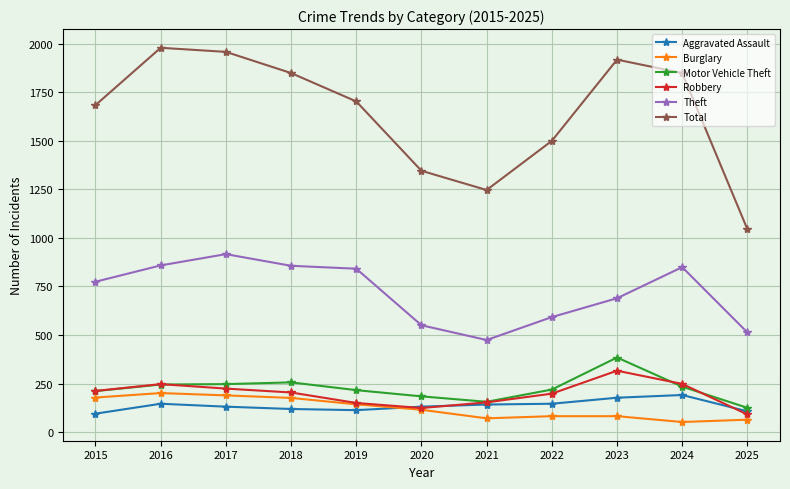

True or false: Total has more than 2 interior local peaks.

False